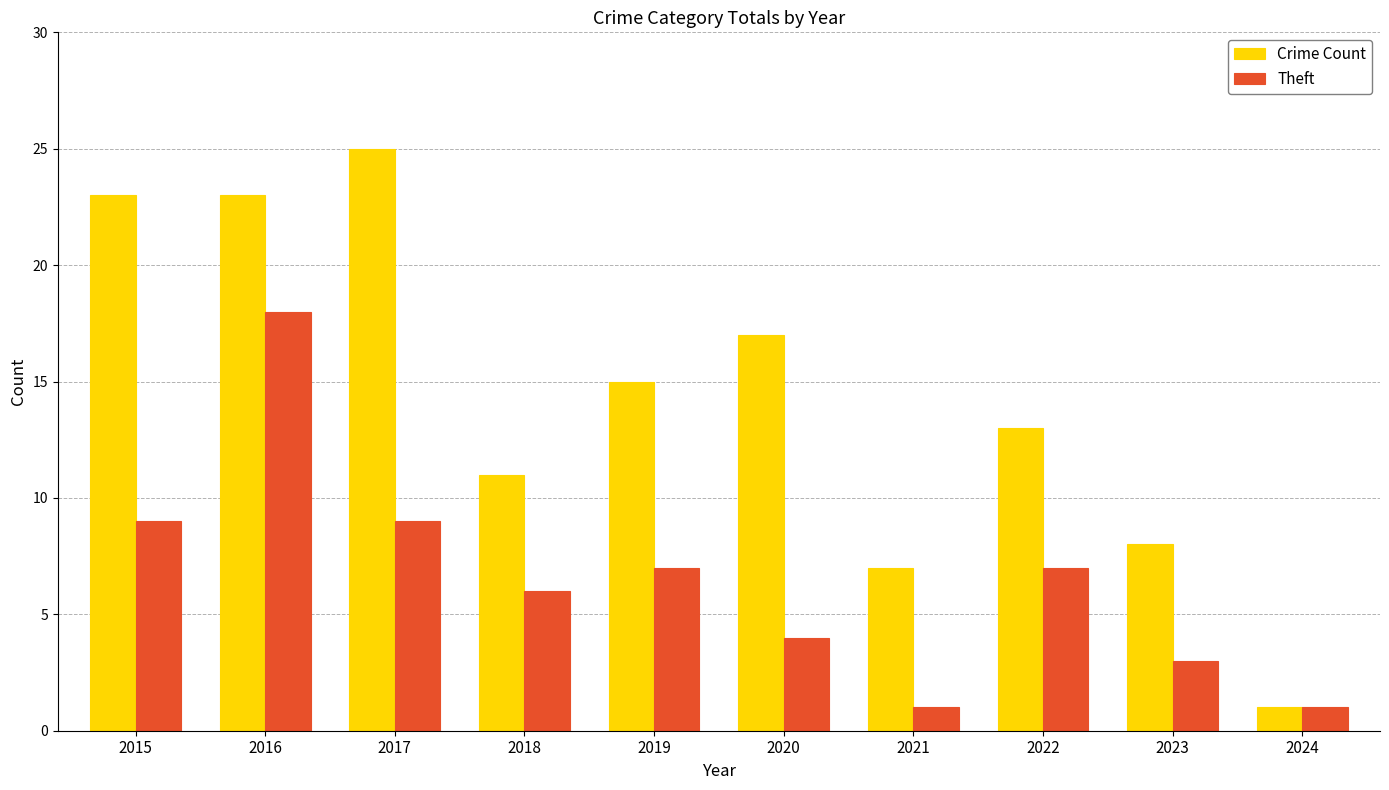

What is the value of the Crime Count bar at the 3rd from the left?

25